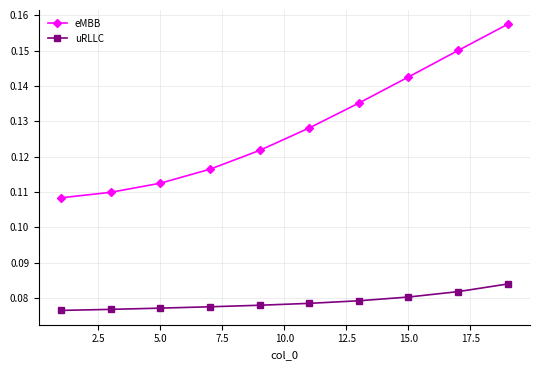

What is the sum of all eMBB values?

1.3